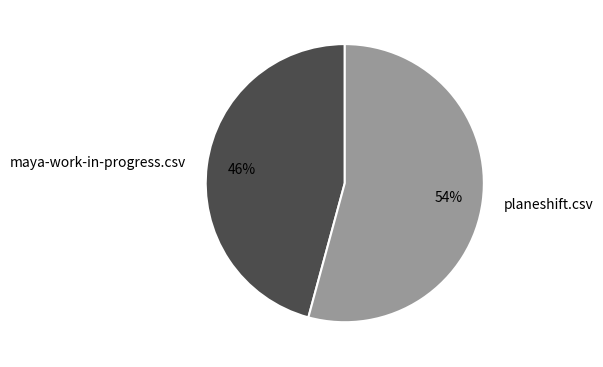

Which category has the smallest portion of the pie?

maya-work-in-progress.csv